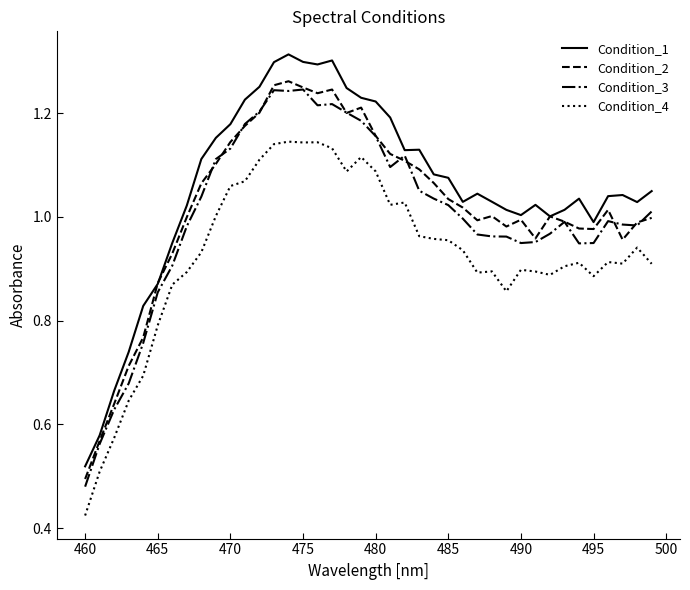

True or false: Condition_3 and Condition_4 intersect in this chart.

False